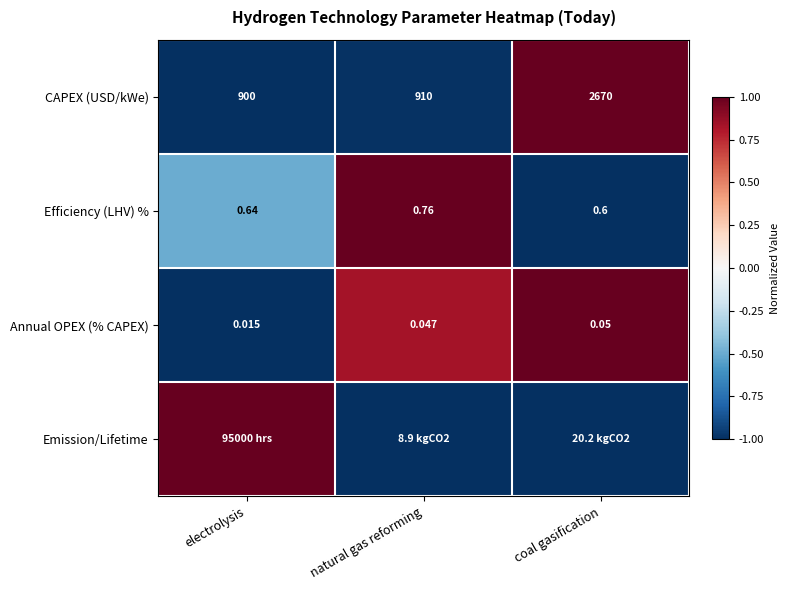

Which category has the lowest value in the Efficiency (LHV) % series?

coal gasification